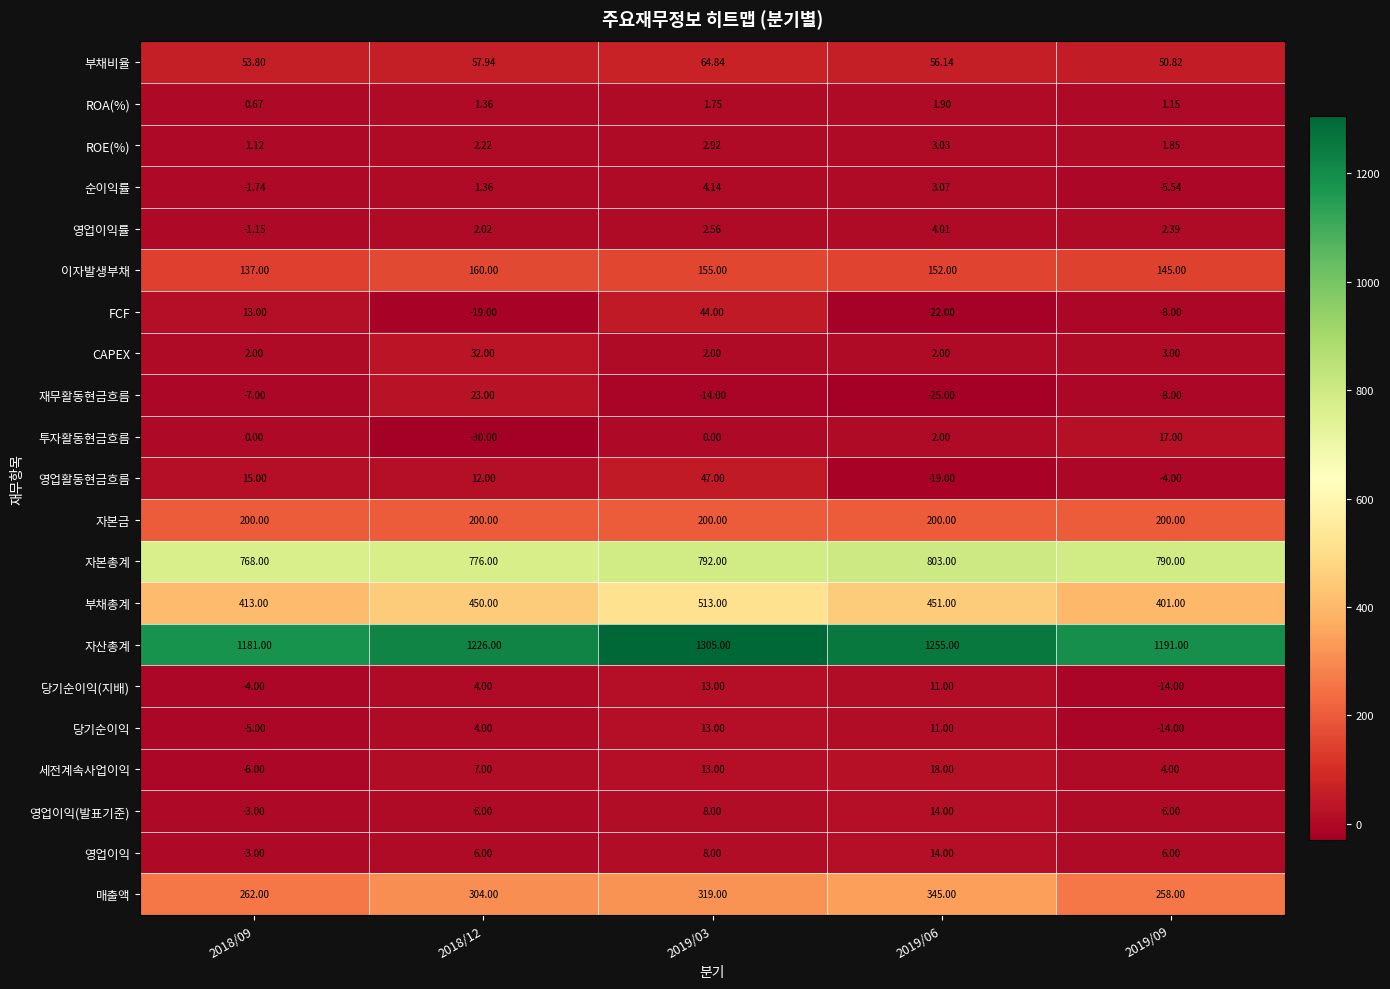

Is the value of 자산총계 at 2019/03 greater than the value of 순이익률 at 2018/09?

Yes